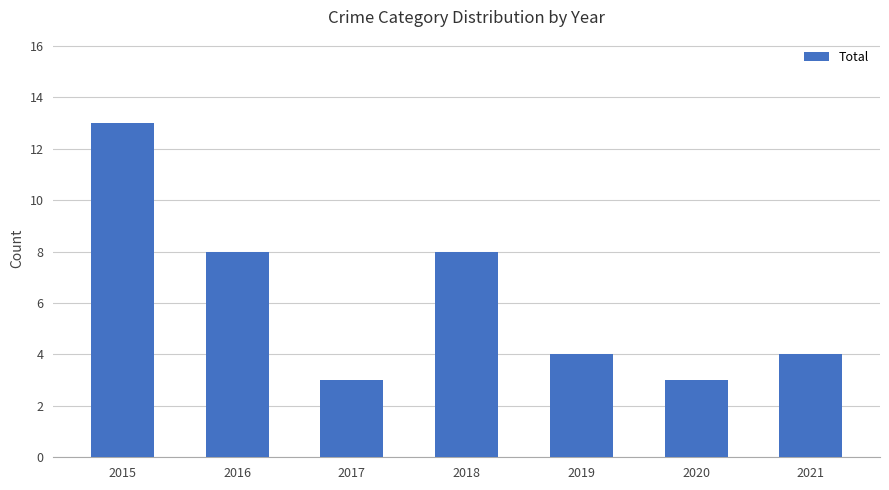

At which label does the data first exceed 4?

2015